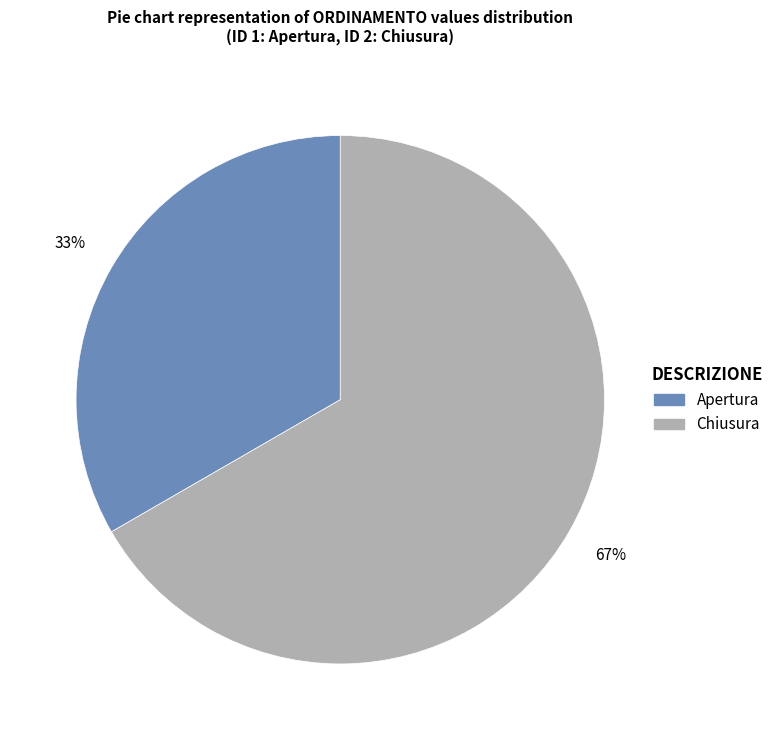

Between Chiusura and Apertura, which is larger?

Chiusura